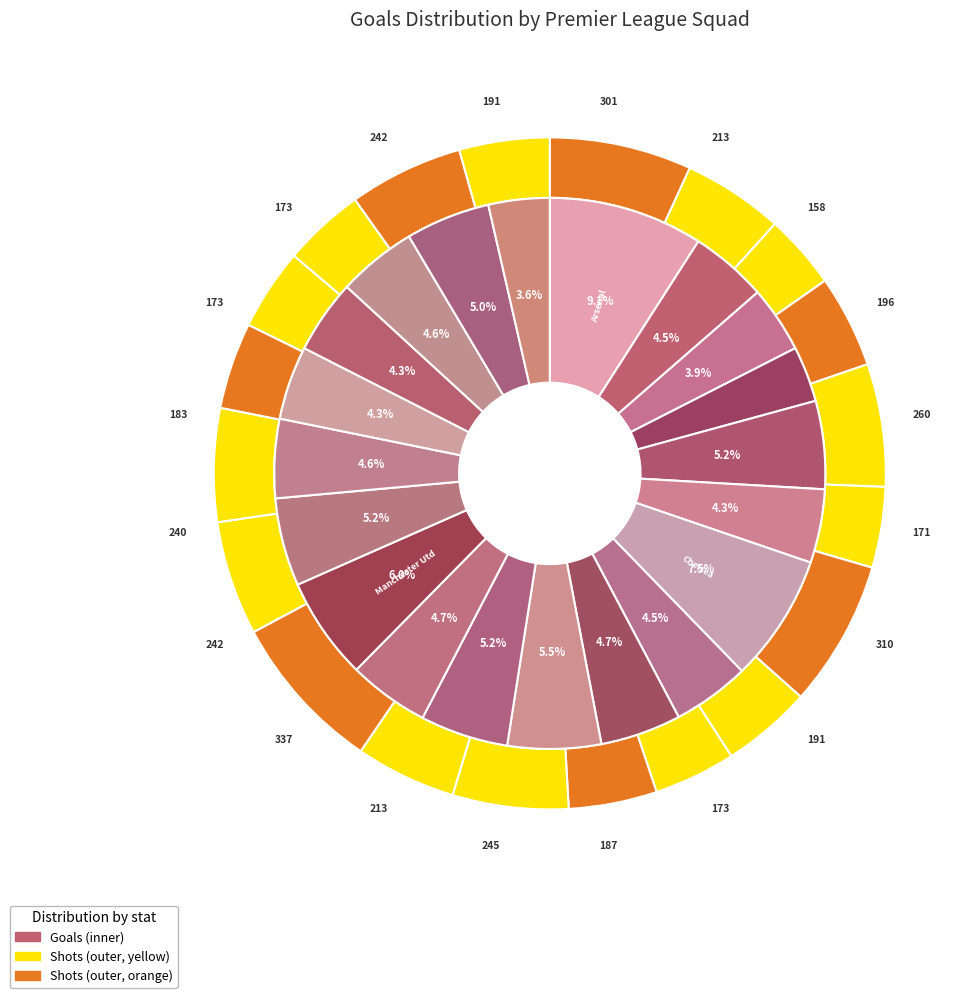

To the nearest percent, what is the average slice percentage?

5%